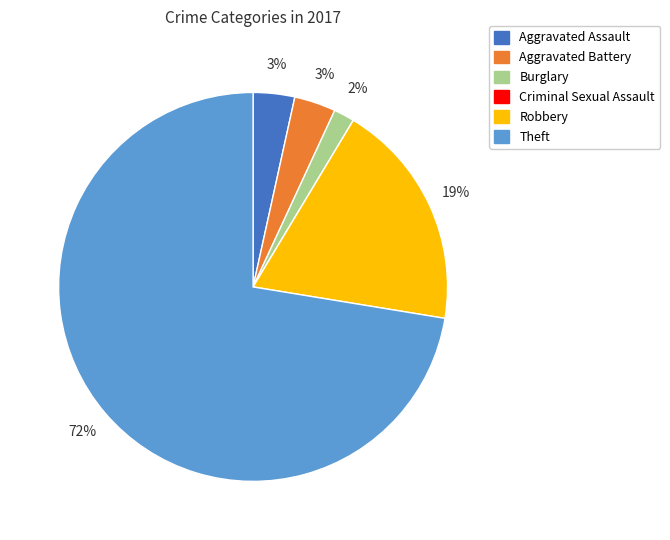

To the nearest percent, what portion does Burglary represent?

2%